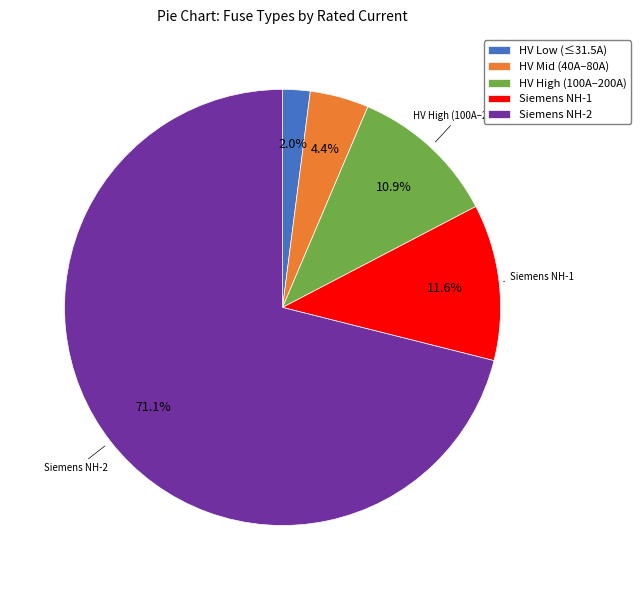

Is there any slice that represents more than half of the pie?

Yes